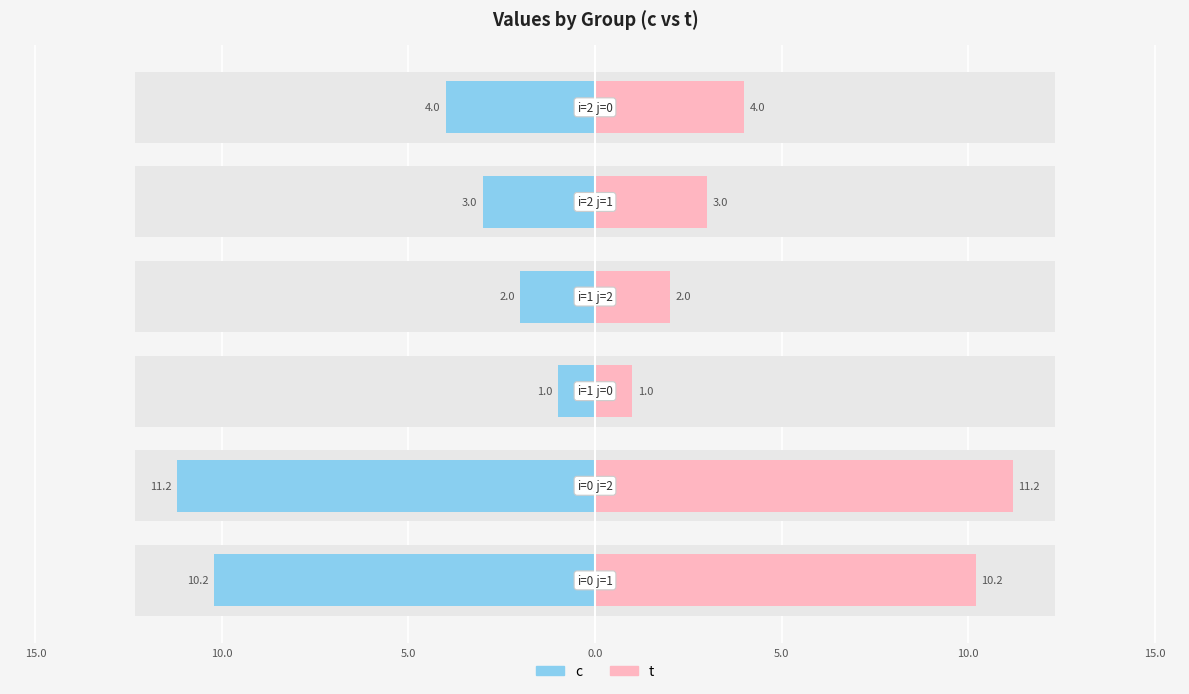

How many bars are there in each group?

2